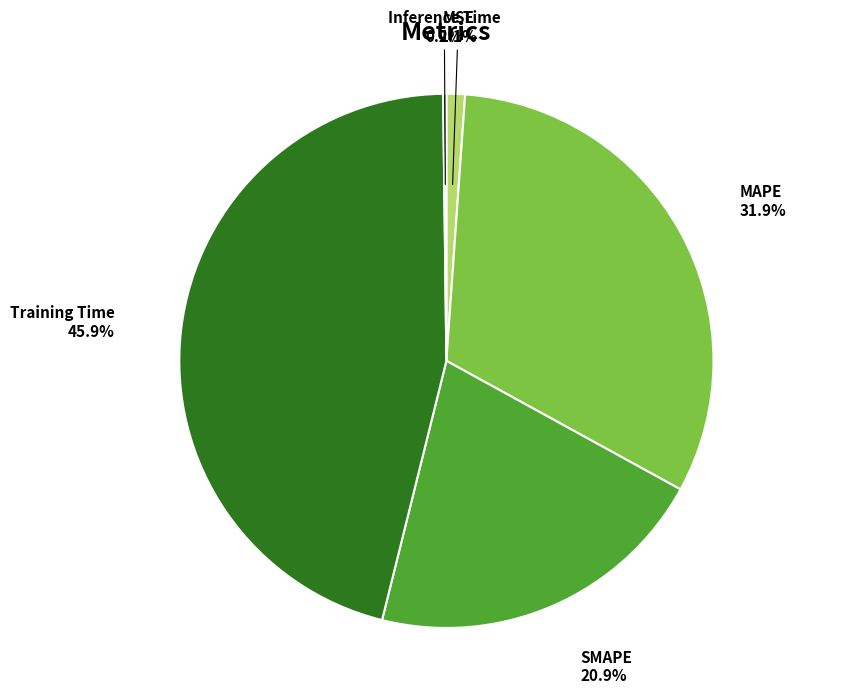

Is there a majority slice in this chart?

No